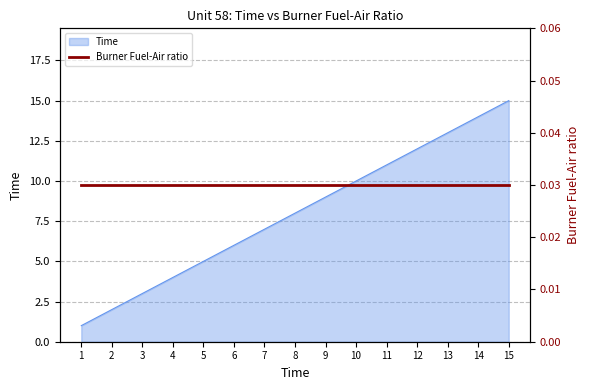

What is the sum of the values at 3 and 6?

9